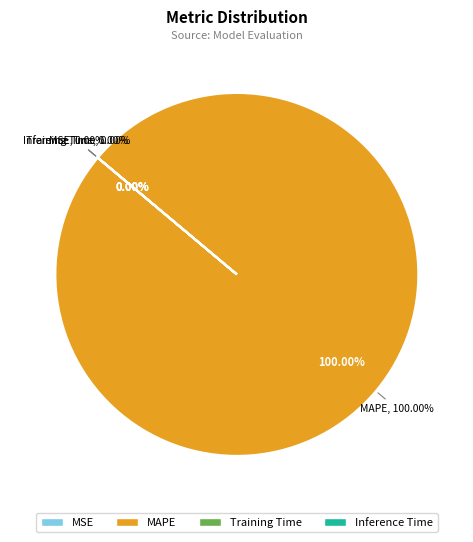

How many slices are in this pie chart?

4